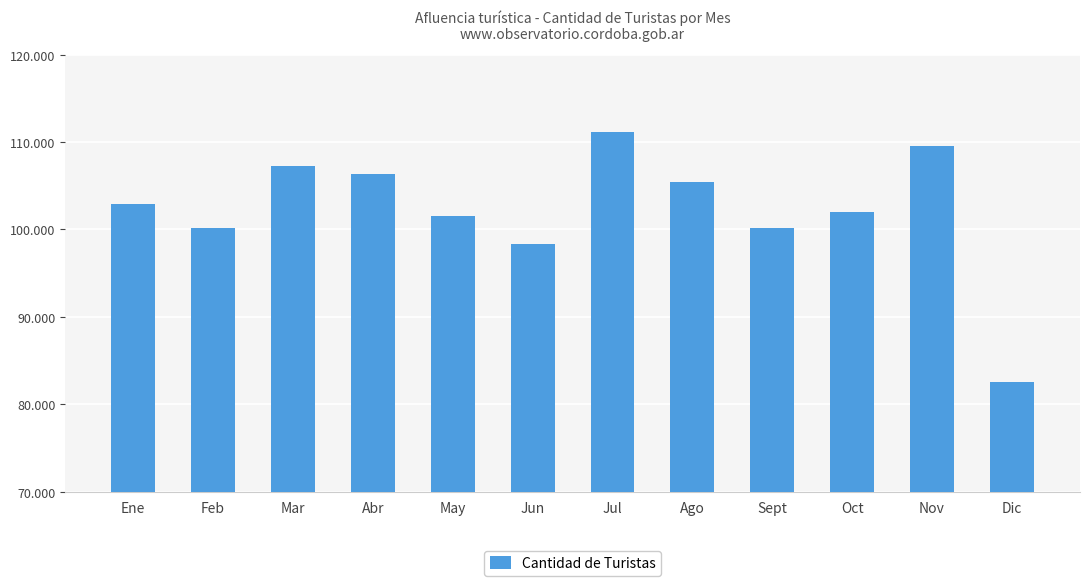

True or false: the data shows 132193 at May.

False